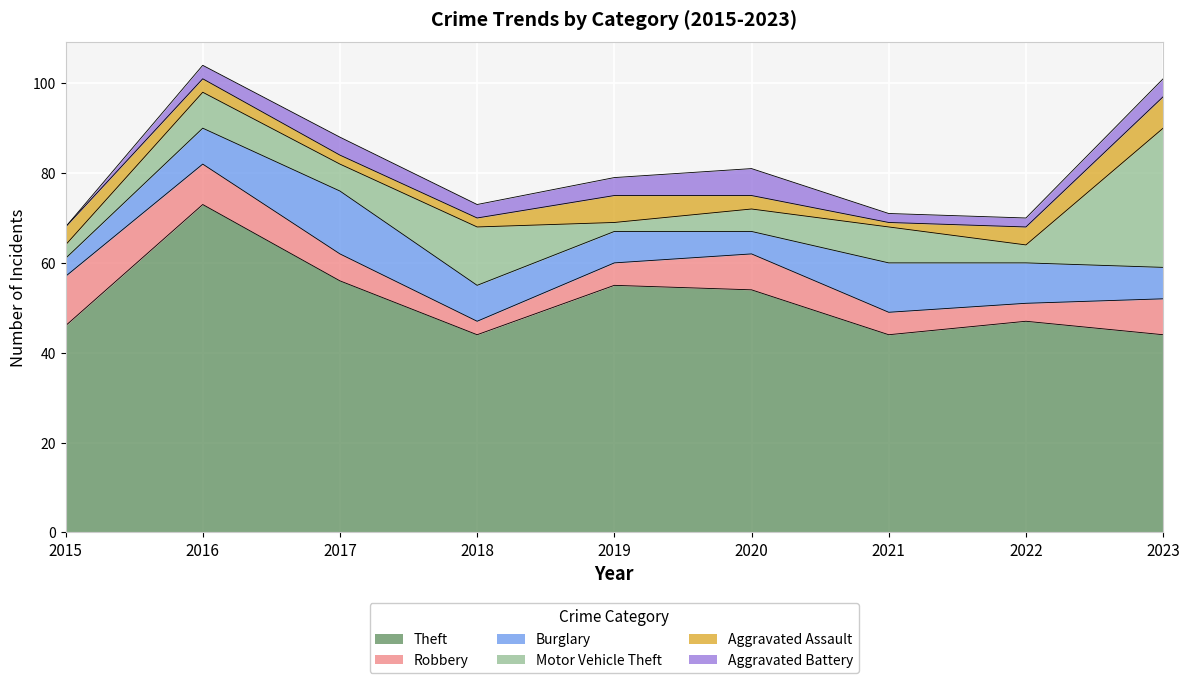

Reading right to left, extract all data points from this chart.

Theft: 44	47	44	54	55	44	56	73	46
Robbery: 8	4	5	8	5	3	6	9	11
Burglary: 7	9	11	5	7	8	14	8	4
Motor Vehicle Theft: 31	4	8	5	2	13	6	8	3
Aggravated Assault: 7	4	1	3	6	2	2	3	4
Aggravated Battery: 4	2	2	6	4	3	4	3	0